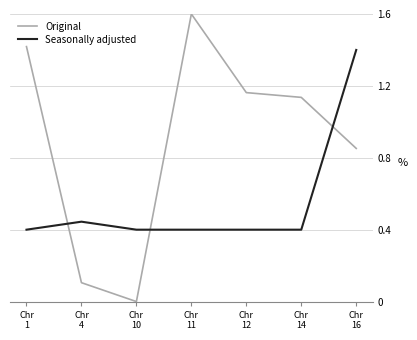

What is the difference between the maximum and minimum values in the Seasonally adjusted series?

1.0